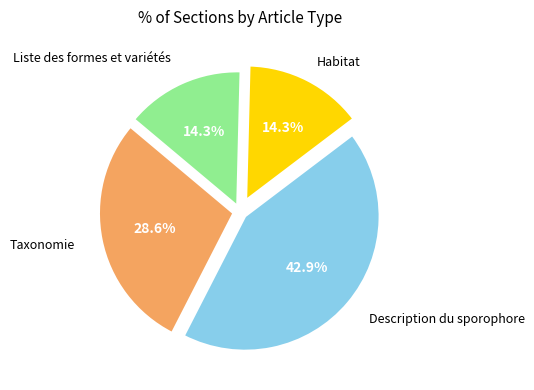

Does any single category account for the majority?

No